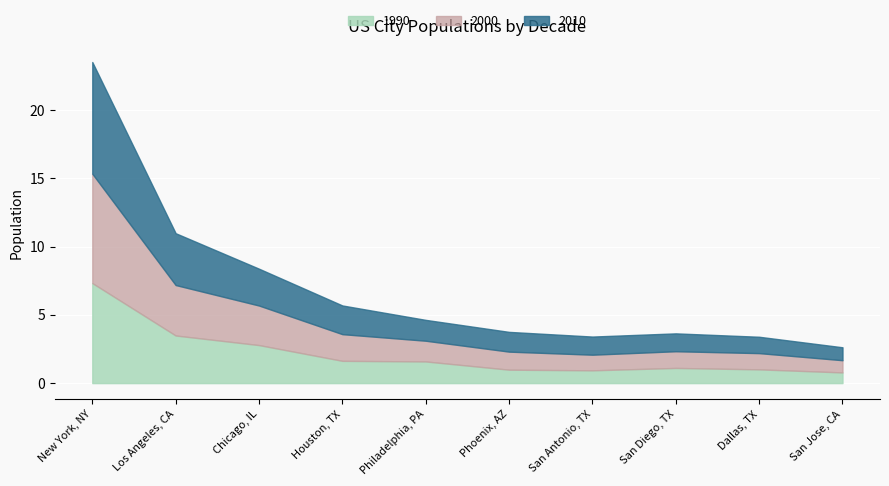

Where is 1990 nearest to the value 4052406?

Los Angeles, CA